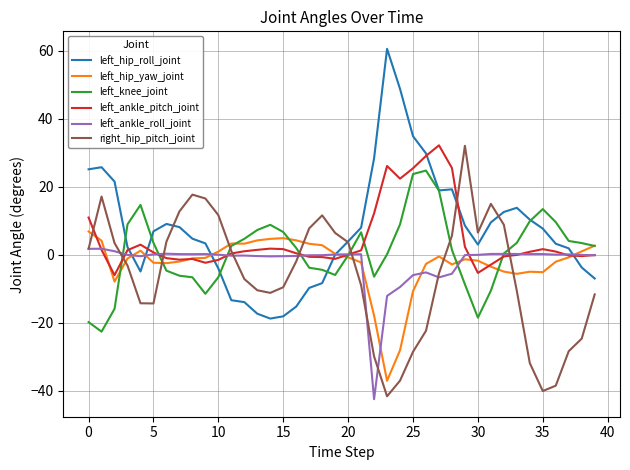

In left_hip_yaw_joint, how many points are lower than both neighbors (excluding endpoints)?

7